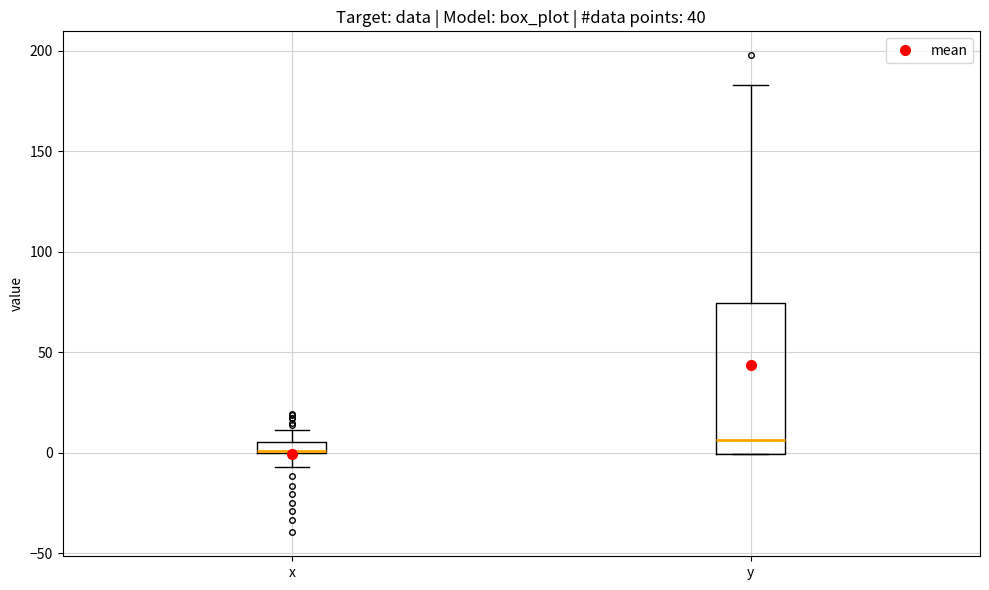

Which box is the tallest, from its lower edge to its upper edge?

y